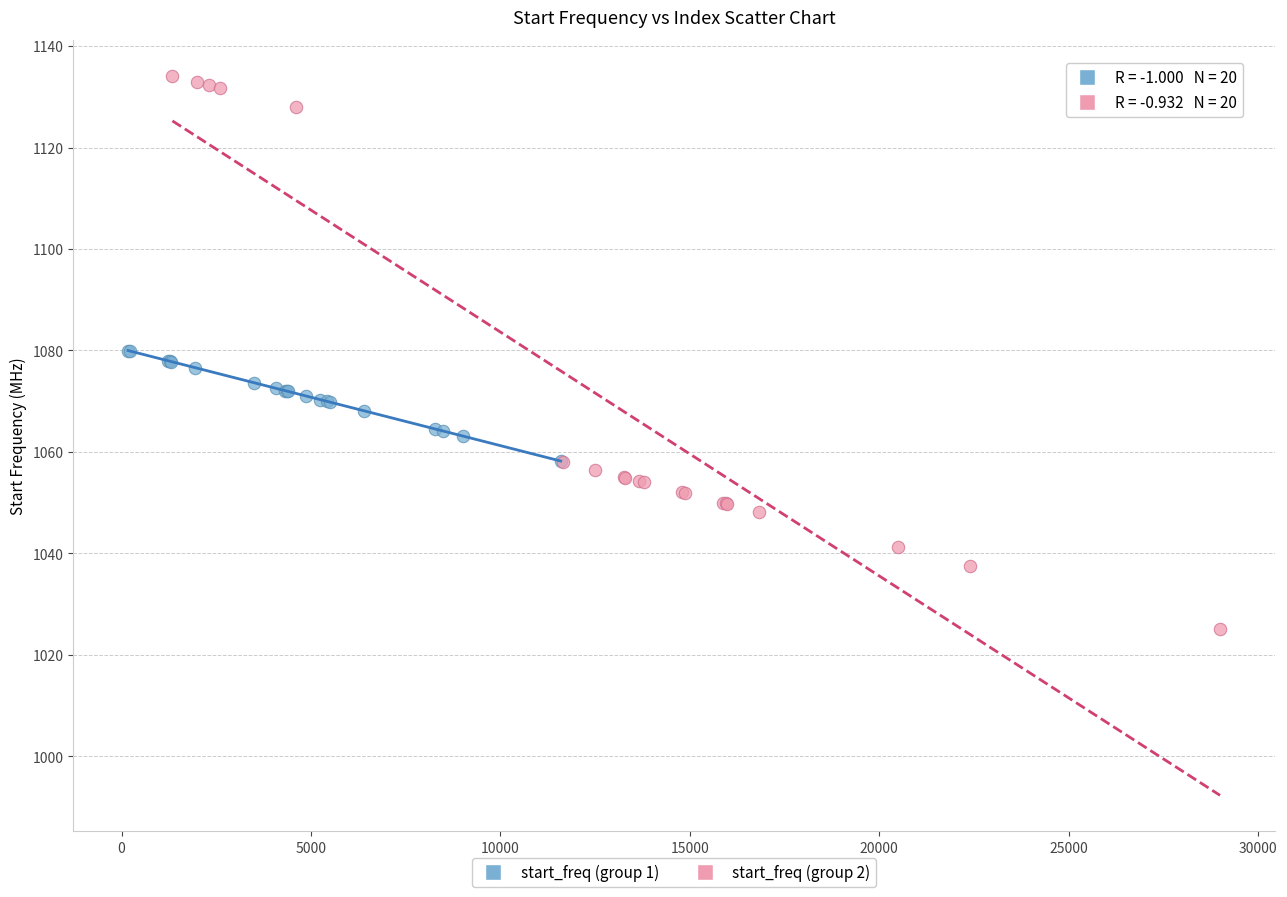

Which series reaches the minimum Y coordinate?

start_freq (group 2)